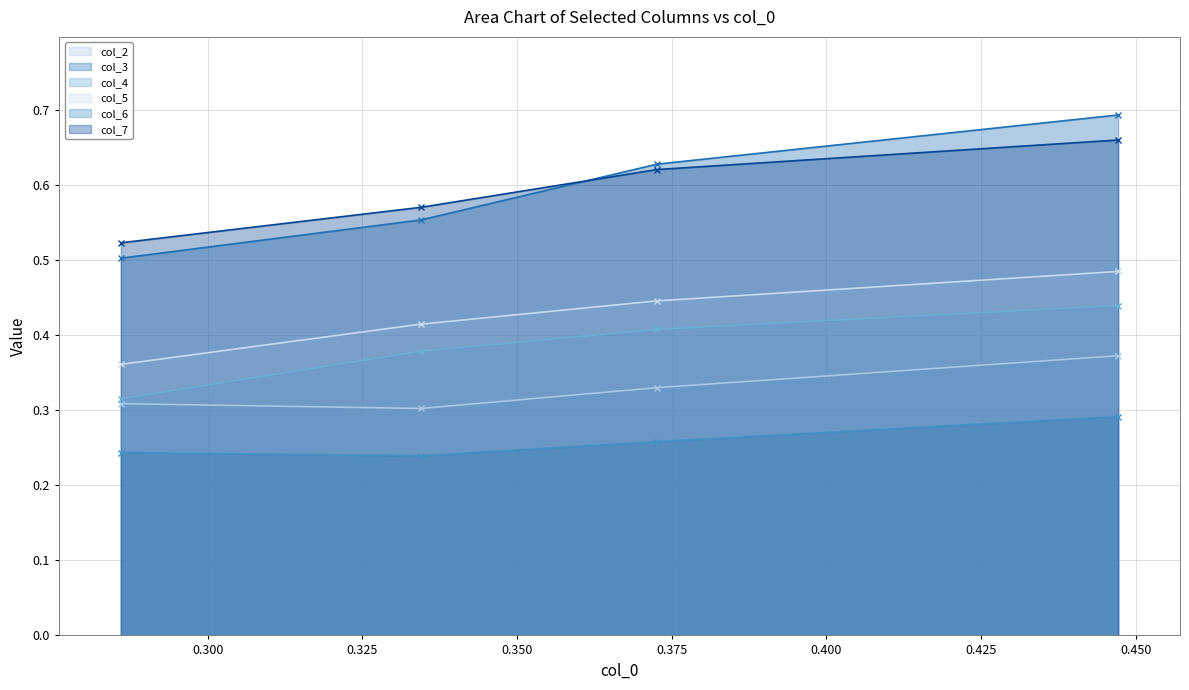

Count the col_3 values in the range 0 to 1.

4